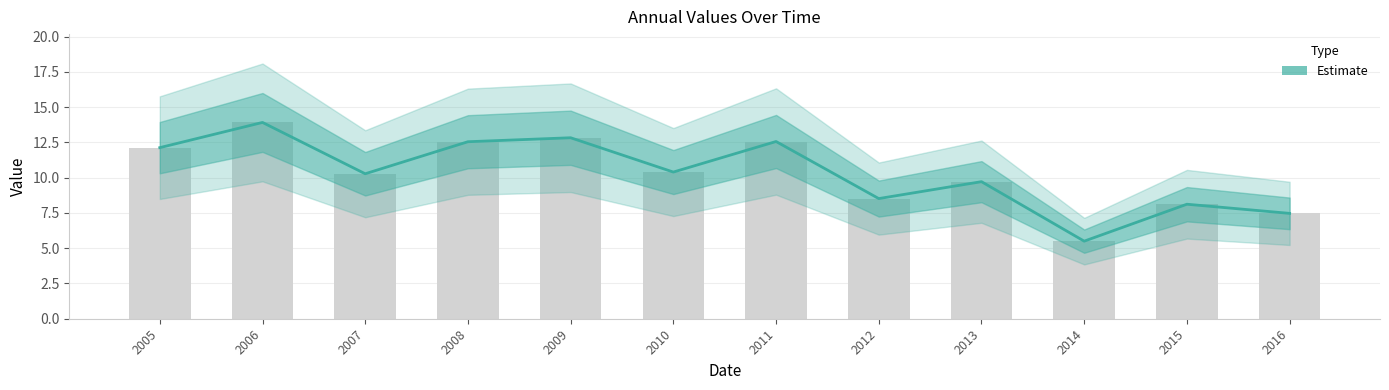

Are the bars grouped side by side (vs. stacked)?

No